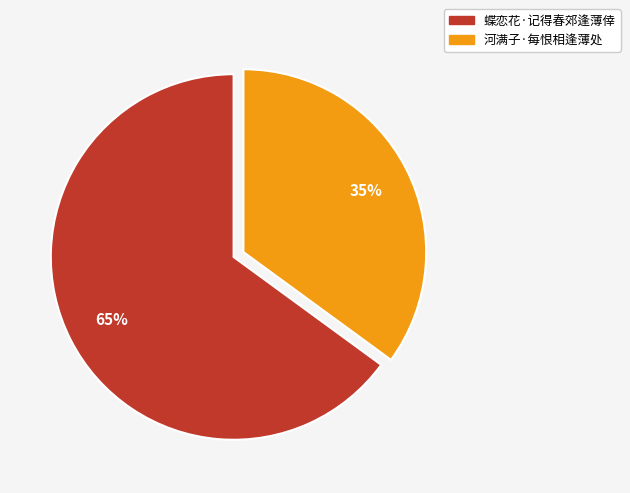

Which slice represents more than half of the pie?

蝶恋花·记得春郊逢薄倖